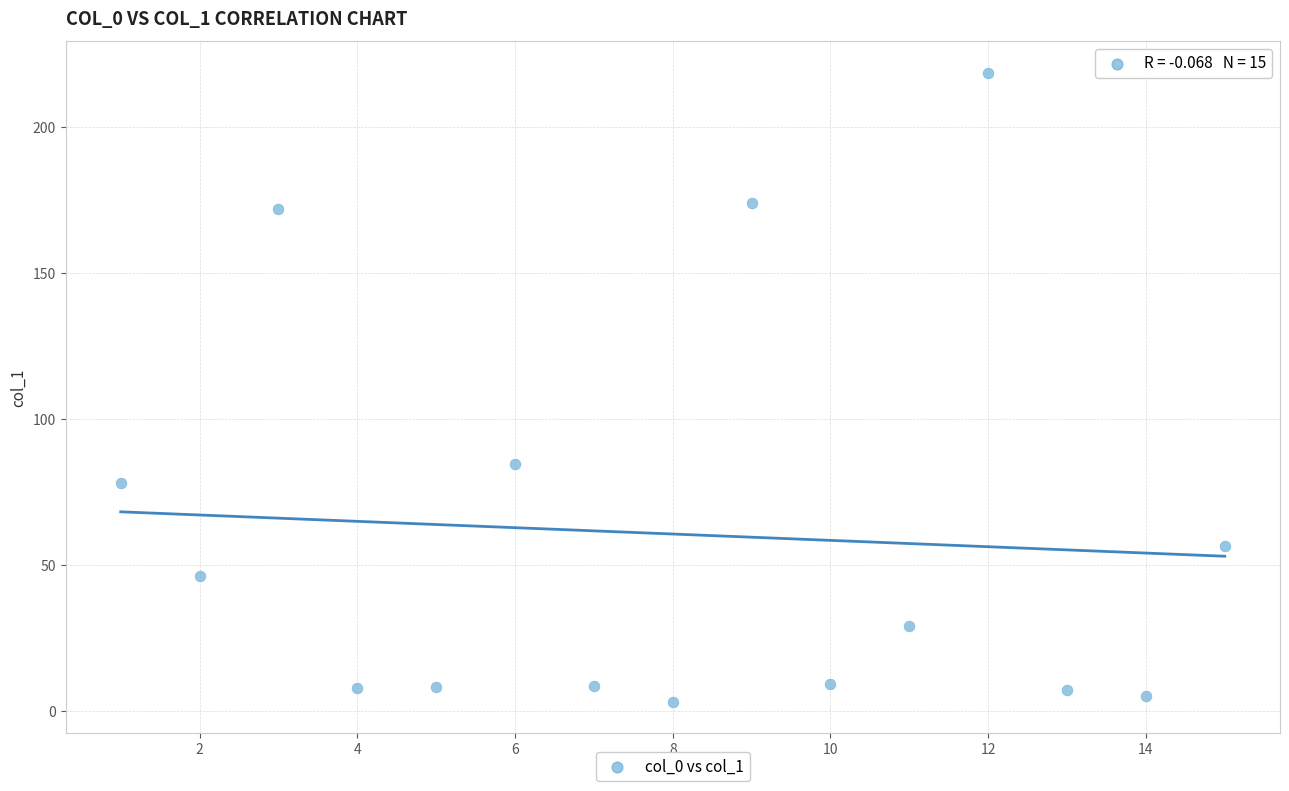

What is the range of X values (max minus min)?

14.0